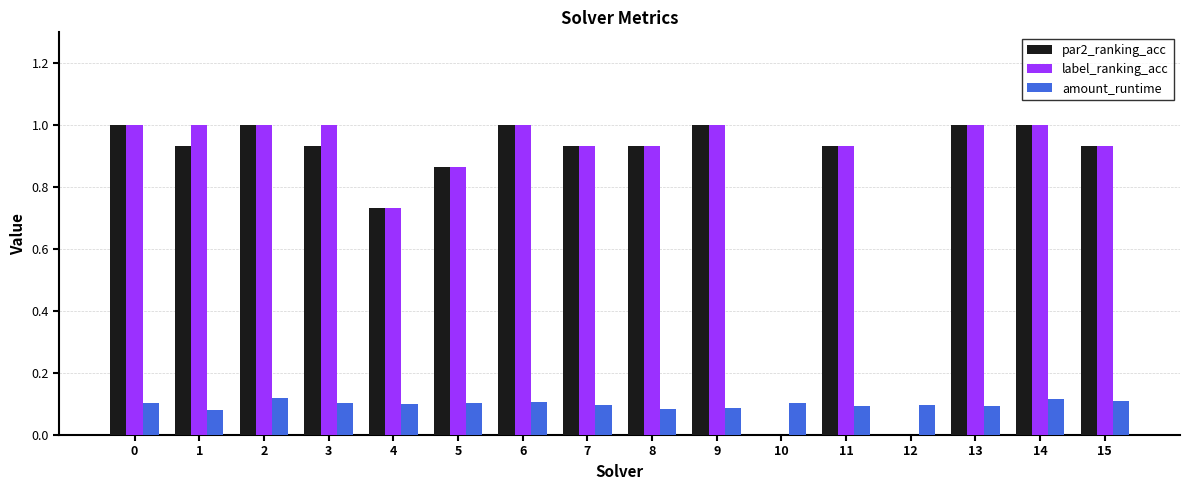

What is the greatest value displayed?

1.0